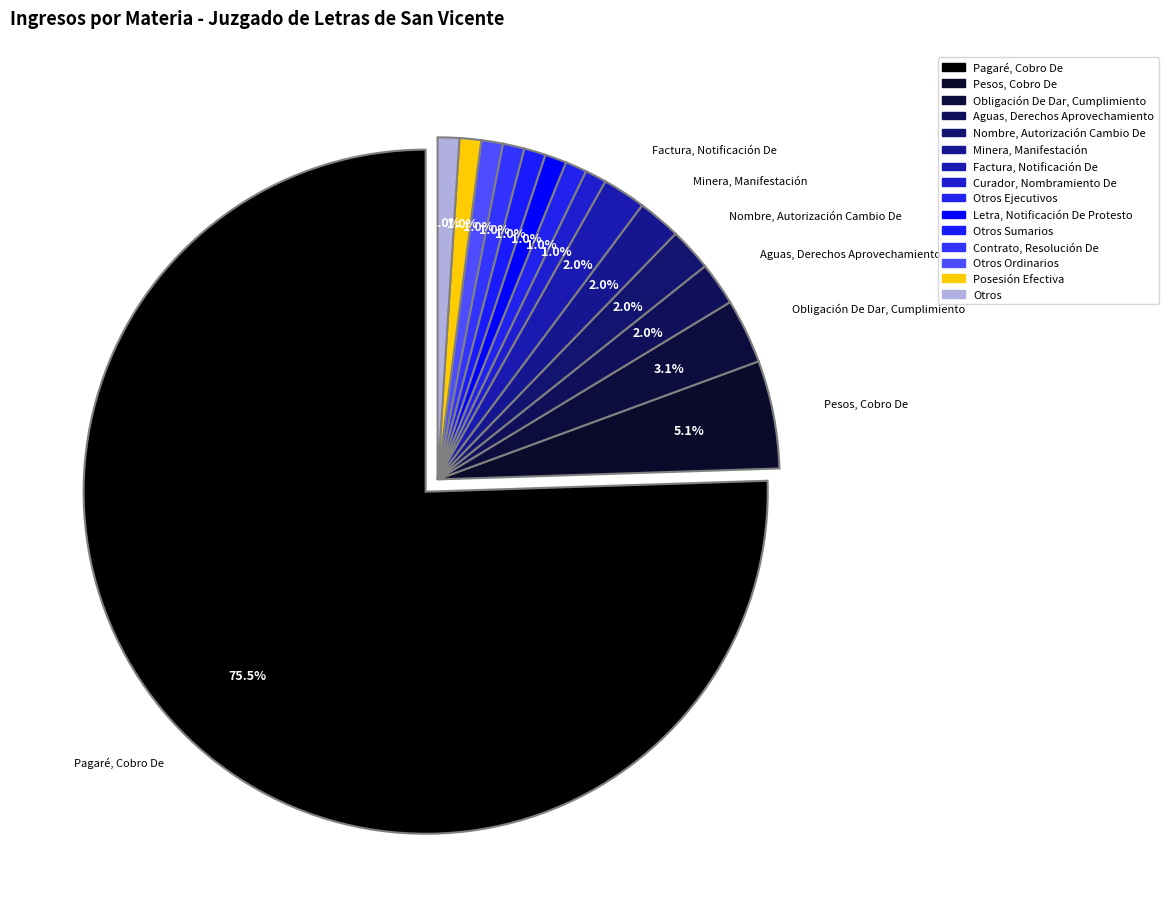

What portion of the pie excludes Pagaré, Cobro De?

24.5%